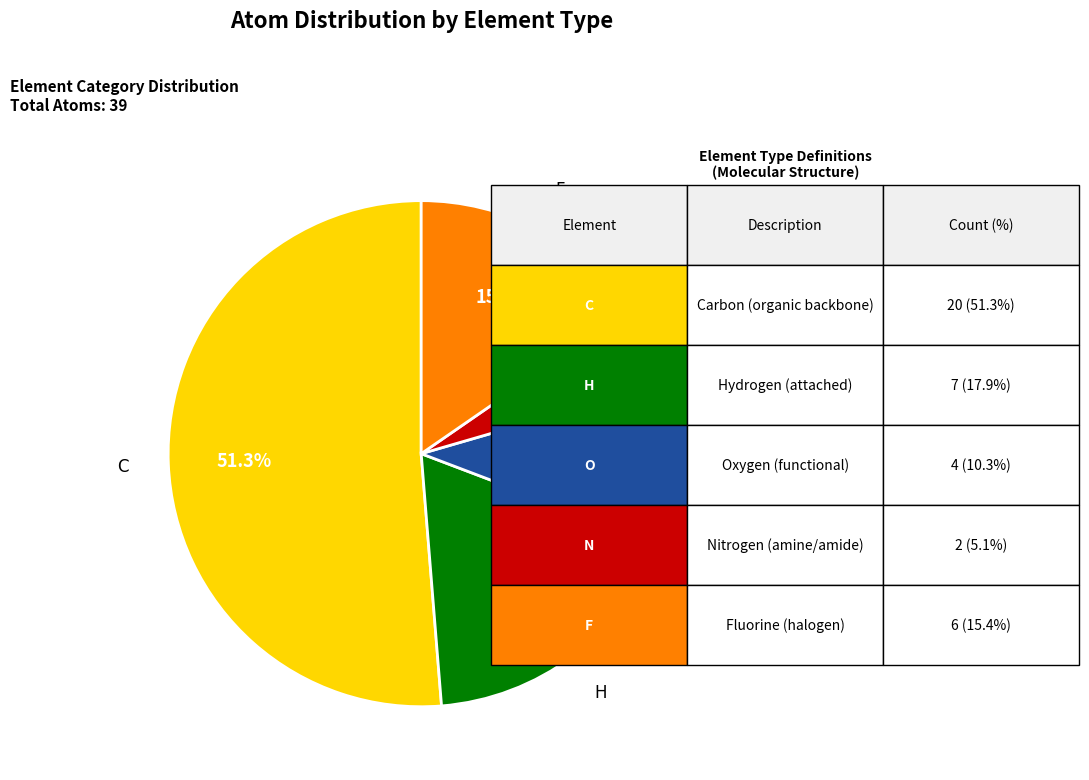

Does O account for over 50% of the chart?

No